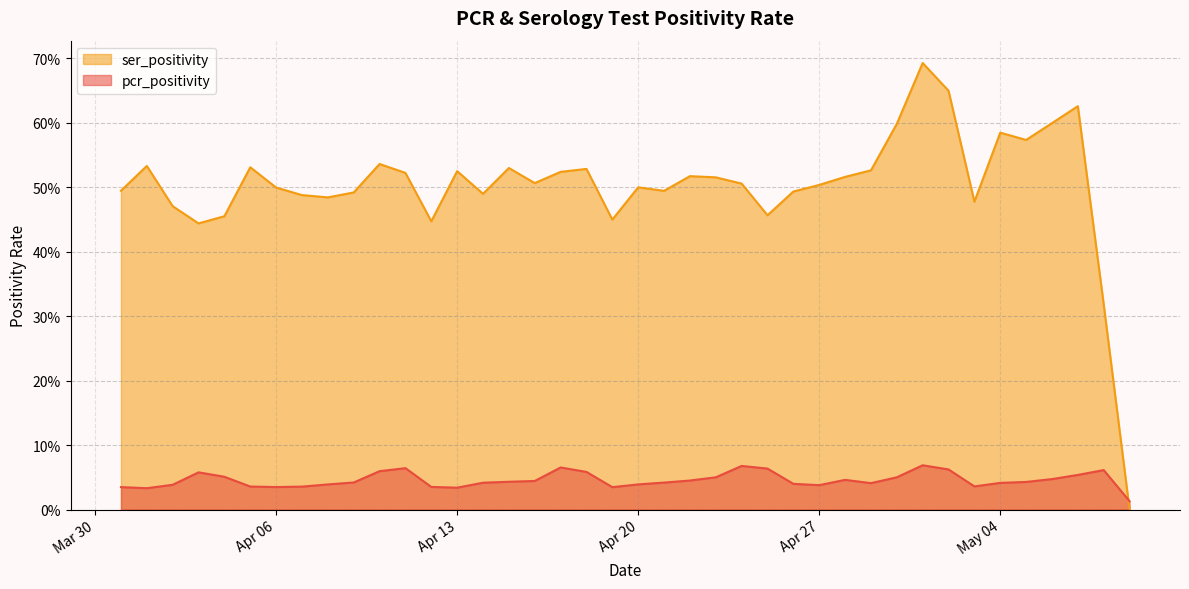

Reading left to right, what are all the values shown in this chart?

pcr_positivity: 2021-05-09=0.0	2021-05-08=0.1	2021-05-07=0.1	2021-05-06=0.0	2021-05-05=0.0	2021-05-04=0.0	2021-05-03=0.0	2021-05-02=0.1	2021-05-01=0.1	2021-04-30=0.0	2021-04-29=0.0	2021-04-28=0.0	2021-04-27=0.0	2021-04-26=0.0	2021-04-25=0.1	2021-04-24=0.1	2021-04-23=0.0	2021-04-22=0.0	2021-04-21=0.0	2021-04-20=0.0	2021-04-19=0.0	2021-04-18=0.1	2021-04-17=0.1	2021-04-16=0.0	2021-04-15=0.0	2021-04-14=0.0	2021-04-13=0.0	2021-04-12=0.0	2021-04-11=0.1	2021-04-10=0.1	2021-04-09=0.0	2021-04-08=0.0	2021-04-07=0.0	2021-04-06=0.0	2021-04-05=0.0	2021-04-04=0.1	2021-04-03=0.1	2021-04-02=0.0	2021-04-01=0.0	2021-03-31=0.0
ser_positivity: 2021-05-09=0.0	2021-05-08=0.3	2021-05-07=0.6	2021-05-06=0.6	2021-05-05=0.6	2021-05-04=0.6	2021-05-03=0.5	2021-05-02=0.6	2021-05-01=0.7	2021-04-30=0.6	2021-04-29=0.5	2021-04-28=0.5	2021-04-27=0.5	2021-04-26=0.5	2021-04-25=0.5	2021-04-24=0.5	2021-04-23=0.5	2021-04-22=0.5	2021-04-21=0.5	2021-04-20=0.5	2021-04-19=0.4	2021-04-18=0.5	2021-04-17=0.5	2021-04-16=0.5	2021-04-15=0.5	2021-04-14=0.5	2021-04-13=0.5	2021-04-12=0.4	2021-04-11=0.5	2021-04-10=0.5	2021-04-09=0.5	2021-04-08=0.5	2021-04-07=0.5	2021-04-06=0.5	2021-04-05=0.5	2021-04-04=0.5	2021-04-03=0.4	2021-04-02=0.5	2021-04-01=0.5	2021-03-31=0.5